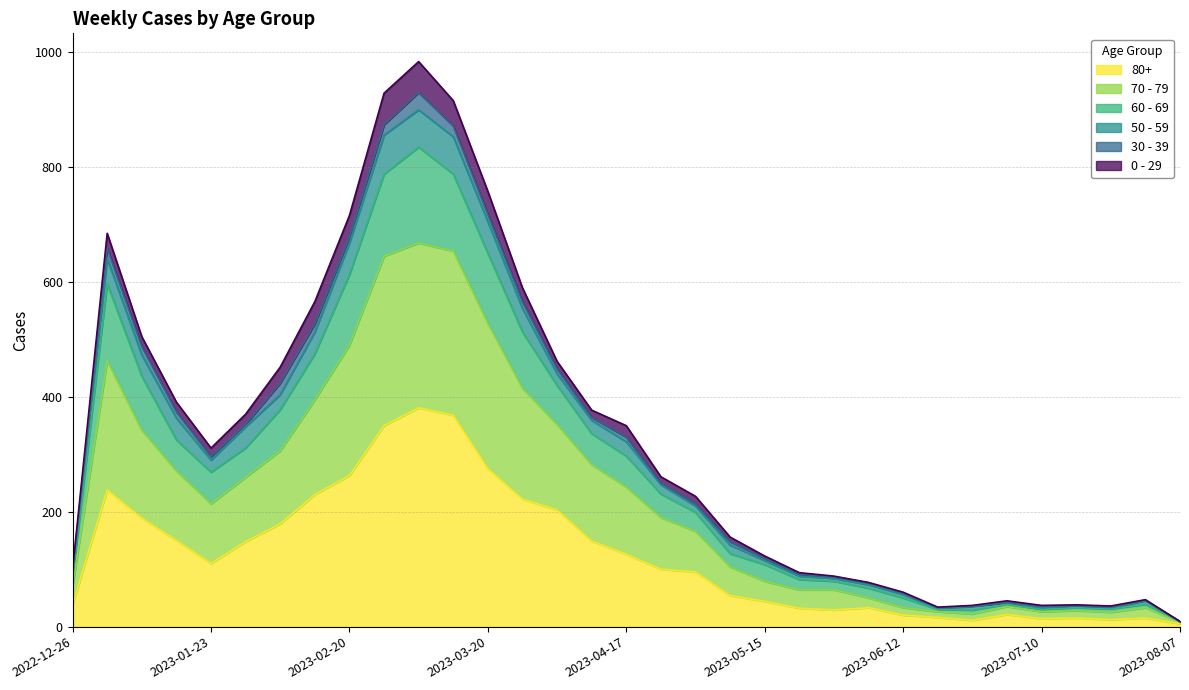

The value of 80+ at 2023-03-20 is 132. True or false?

False